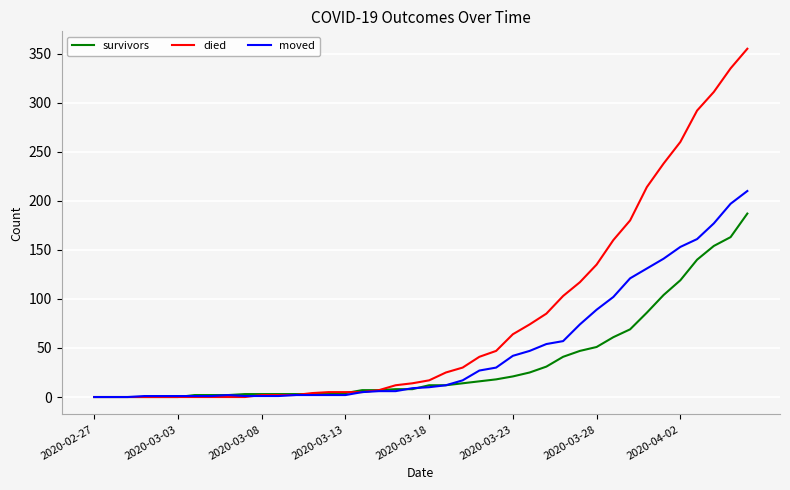

What is the maximum value shown in the chart?

355